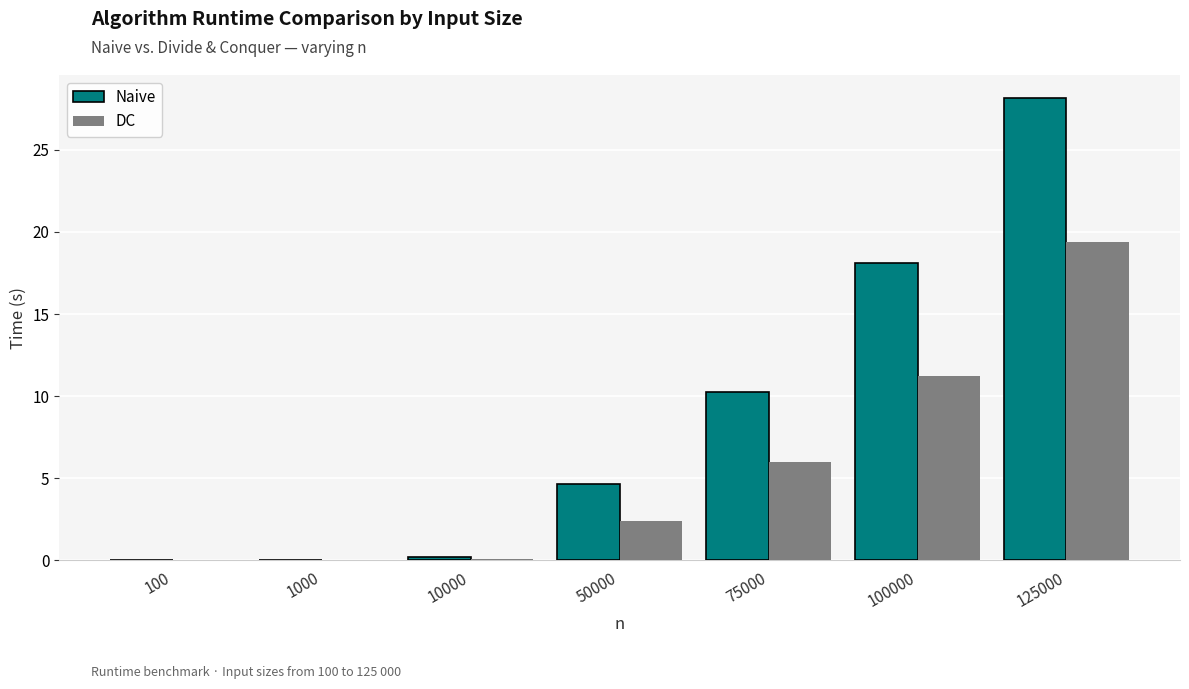

What is the sum of all Naive values?

61.4